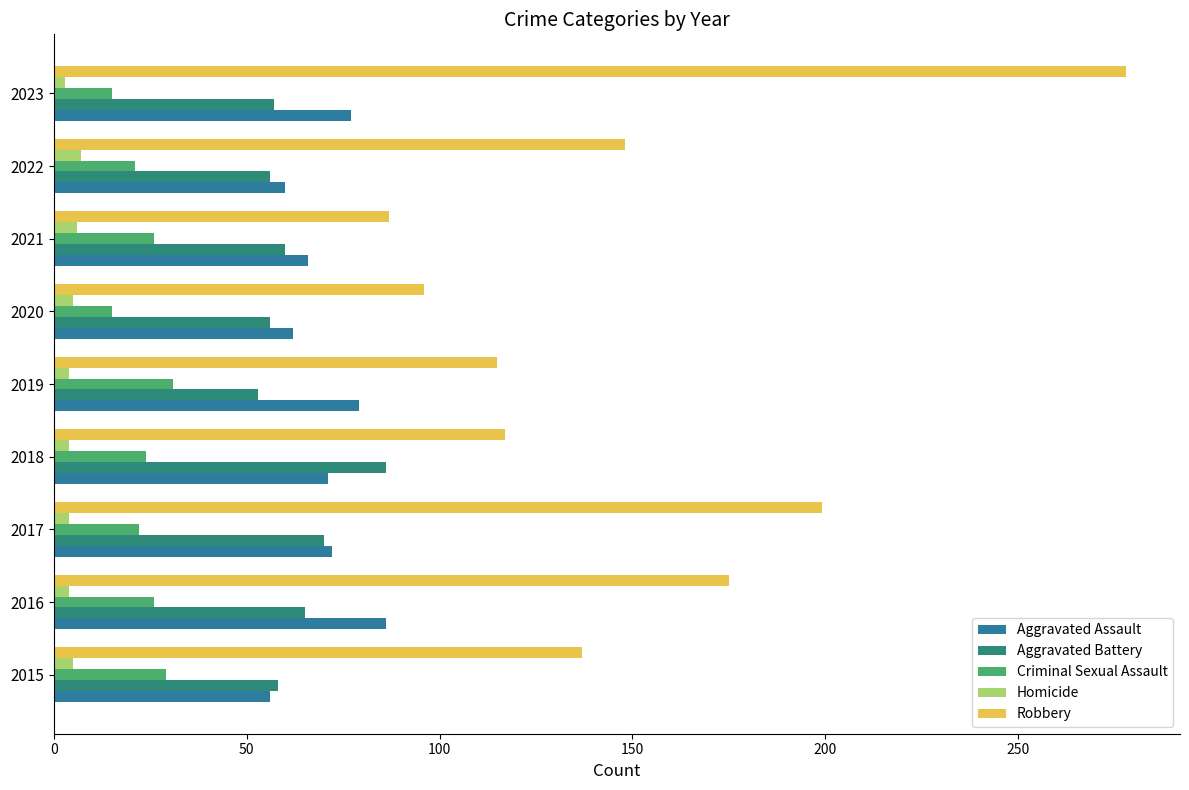

Which series has the largest total across all categories?

Robbery